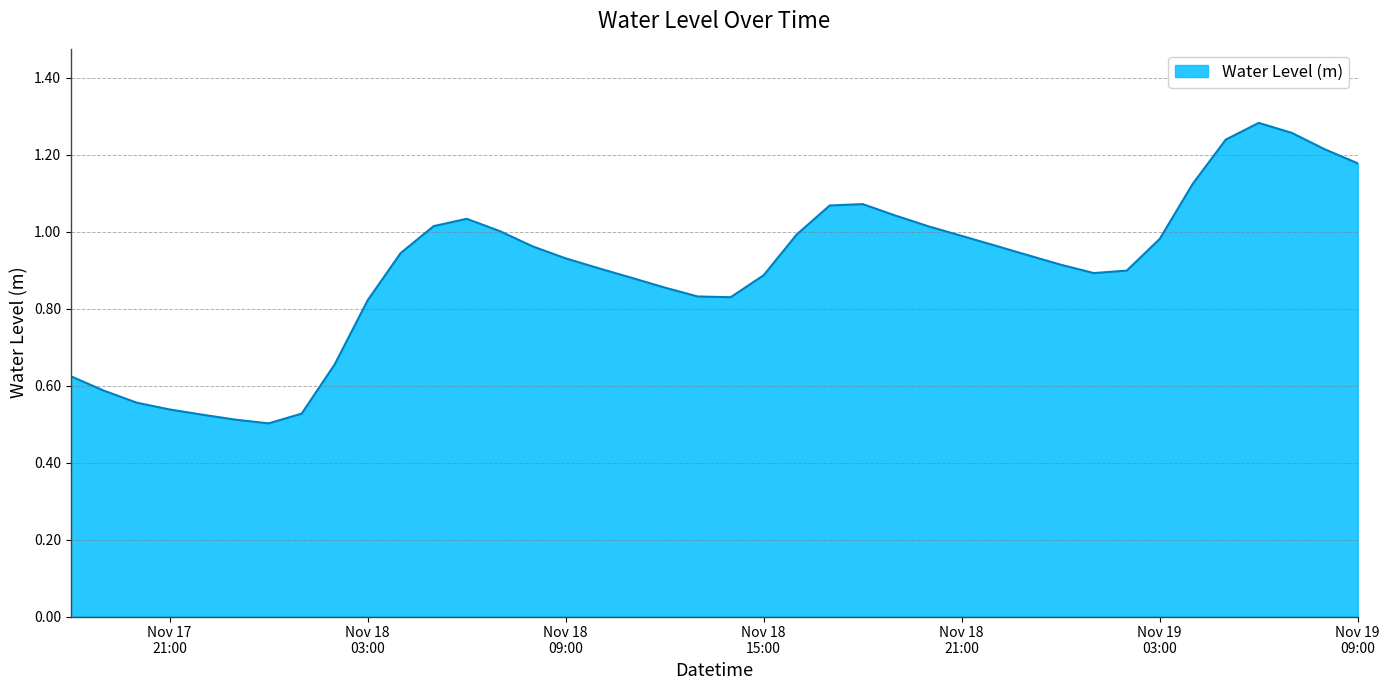

How many lines are shown in the chart?

1